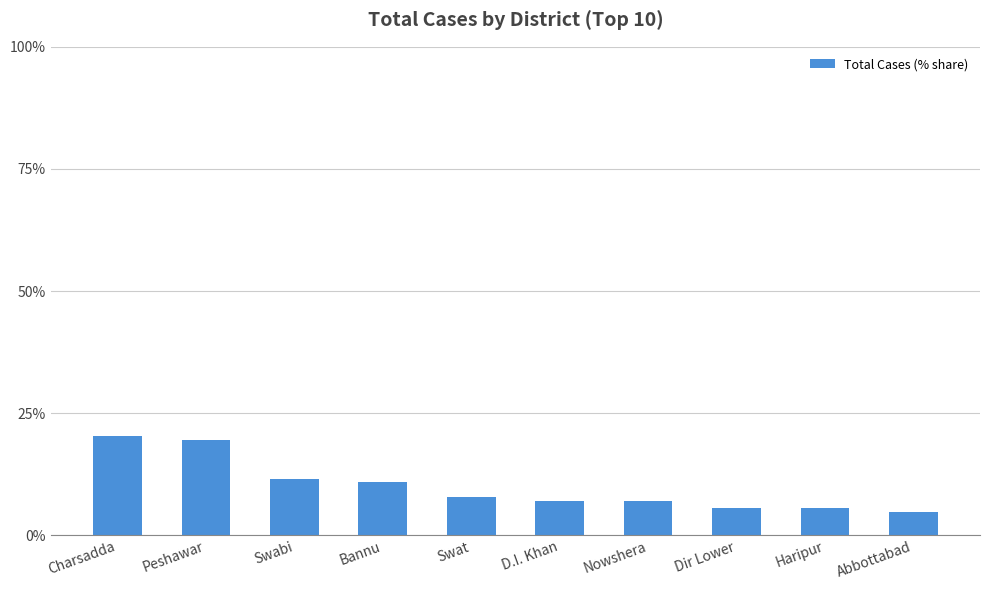

What is the greatest value displayed?

20.4